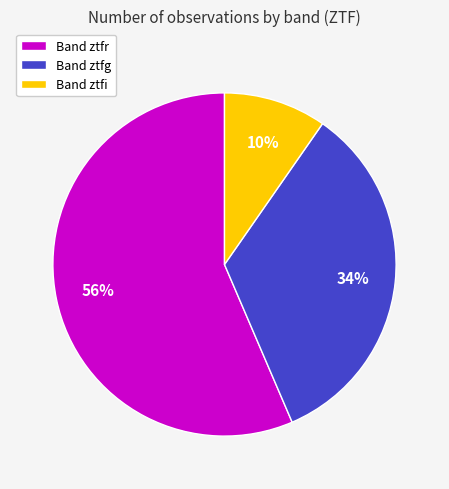

To the nearest percent, what is the combined percentage of Band ztfi and Band ztfr?

66%